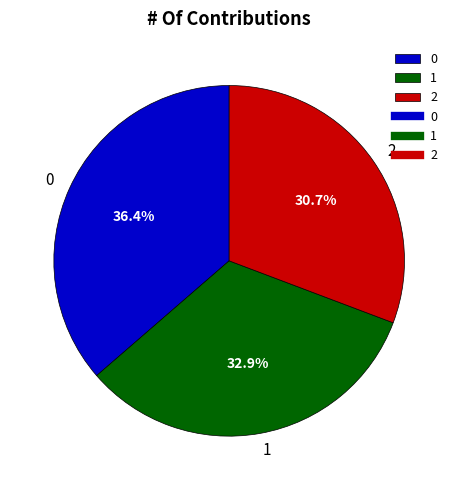

True or false: 1 accounts for 33% of the total.

True